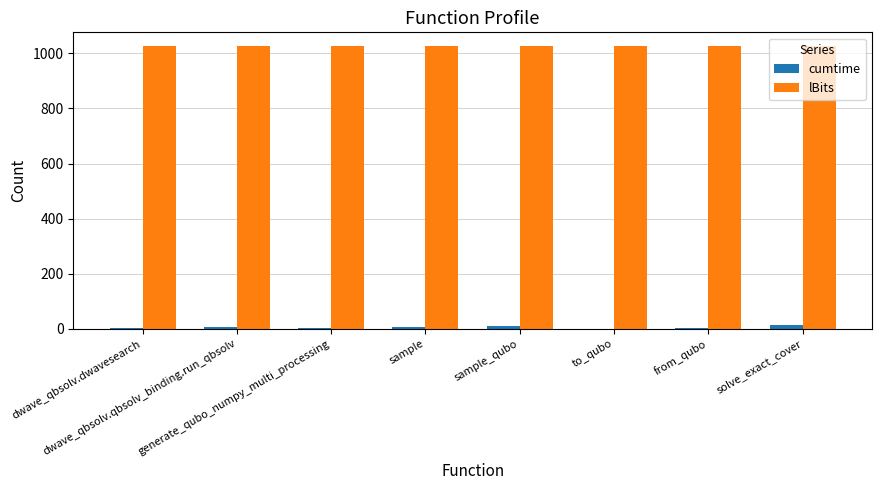

What is the maximum value for lBits?

1025.0